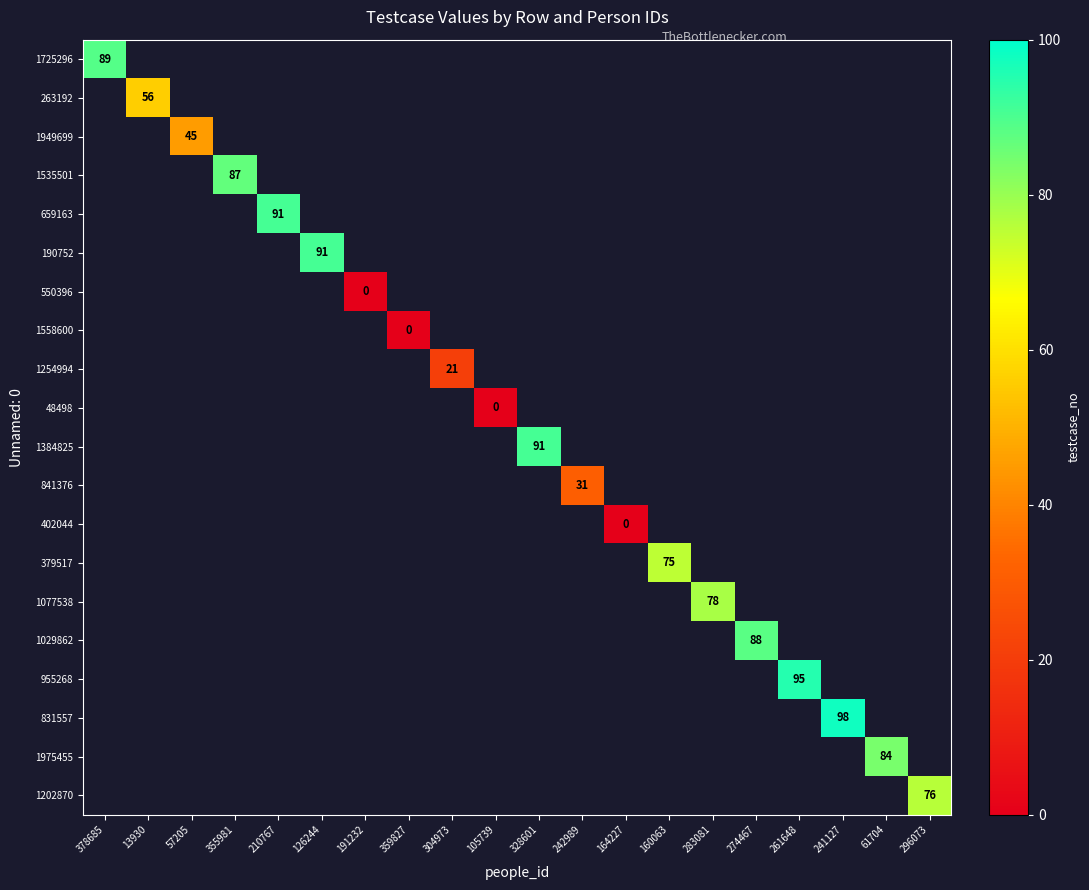

At 296073, list the series in order from smallest to largest.

1725296, 263192, 1949699, 1535501, 659163, 190752, 550396, 1558600, 1254994, 48498, 1384825, 841376, 402044, 379517, 1077538, 1029862, 955268, 831557, 1975455, 1202870